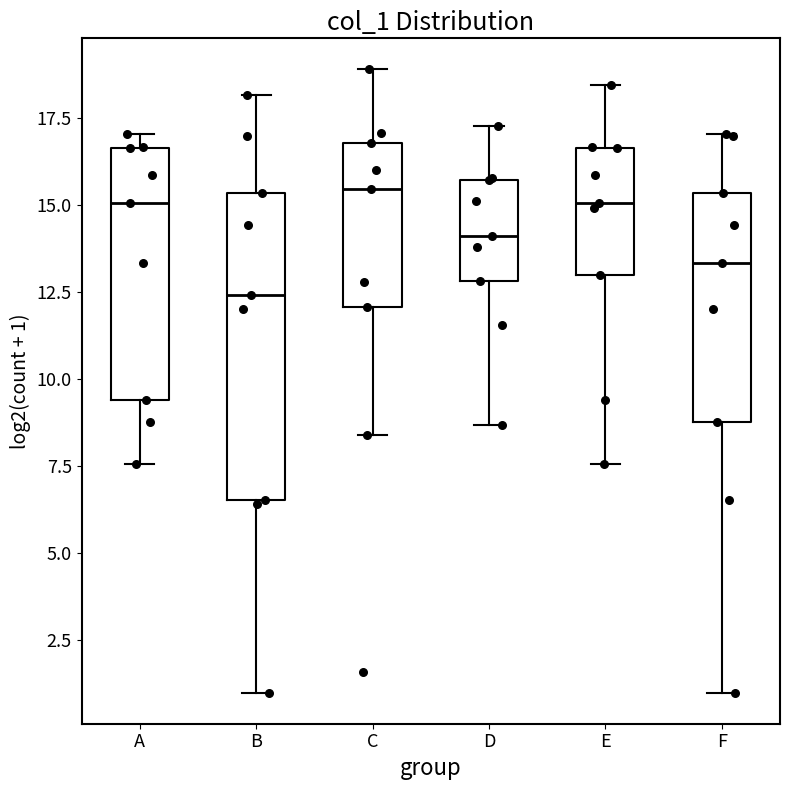

Reading left to right, transcribe this box plot: for each box, give where its median line is, the range the box spans, and where its two whiskers end, as read against the y-axis. The values are not printed on the chart, so give them approximately, as read against the axis.

A: median 15.0, box 9.5 to 16.5, whiskers 7.5 to 17.0
B: median 12.5, box 6.5 to 15.5, whiskers 1.0 to 18.0
C: median 15.5, box 12.0 to 17.0, whiskers 8.5 to 19.0
D: median 14.0, box 13.0 to 15.5, whiskers 8.5 to 17.5
E: median 15.0, box 13.0 to 16.5, whiskers 7.5 to 18.5
F: median 13.5, box 9.0 to 15.5, whiskers 1.0 to 17.0